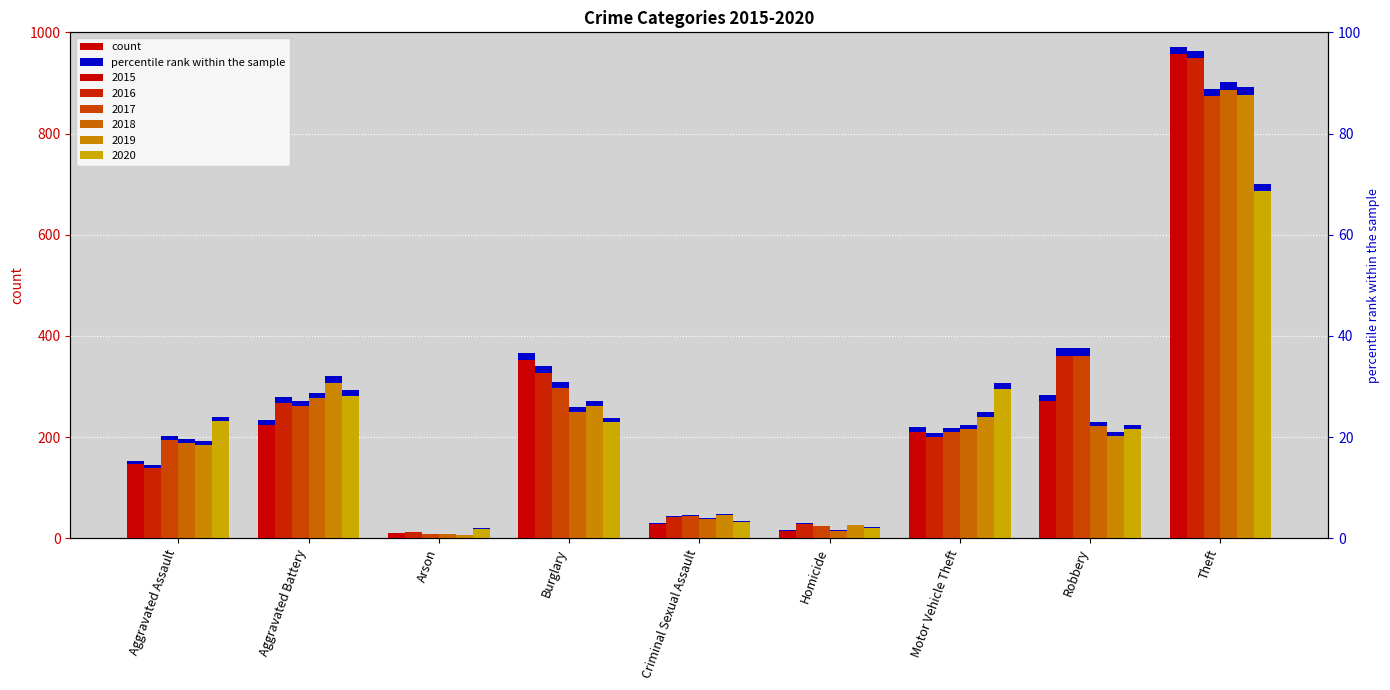

Reading right to left, extract all data points from this chart.

2015: Theft=957	Robbery=272	Motor Vehicle Theft=211	Homicide=15	Criminal Sexual Assault=29	Burglary=352	Arson=10	Aggravated Battery=225	Aggravated Assault=147
2016: Theft=949	Robbery=361	Motor Vehicle Theft=201	Homicide=29	Criminal Sexual Assault=42	Burglary=327	Arson=13	Aggravated Battery=268	Aggravated Assault=140
2017: Theft=874	Robbery=361	Motor Vehicle Theft=210	Homicide=24	Criminal Sexual Assault=44	Burglary=297	Arson=9	Aggravated Battery=261	Aggravated Assault=195
2018: Theft=887	Robbery=222	Motor Vehicle Theft=216	Homicide=15	Criminal Sexual Assault=38	Burglary=249	Arson=9	Aggravated Battery=277	Aggravated Assault=188
2019: Theft=876	Robbery=202	Motor Vehicle Theft=240	Homicide=26	Criminal Sexual Assault=47	Burglary=261	Arson=7	Aggravated Battery=308	Aggravated Assault=185
2020: Theft=686	Robbery=216	Motor Vehicle Theft=296	Homicide=21	Criminal Sexual Assault=33	Burglary=229	Arson=19	Aggravated Battery=281	Aggravated Assault=231